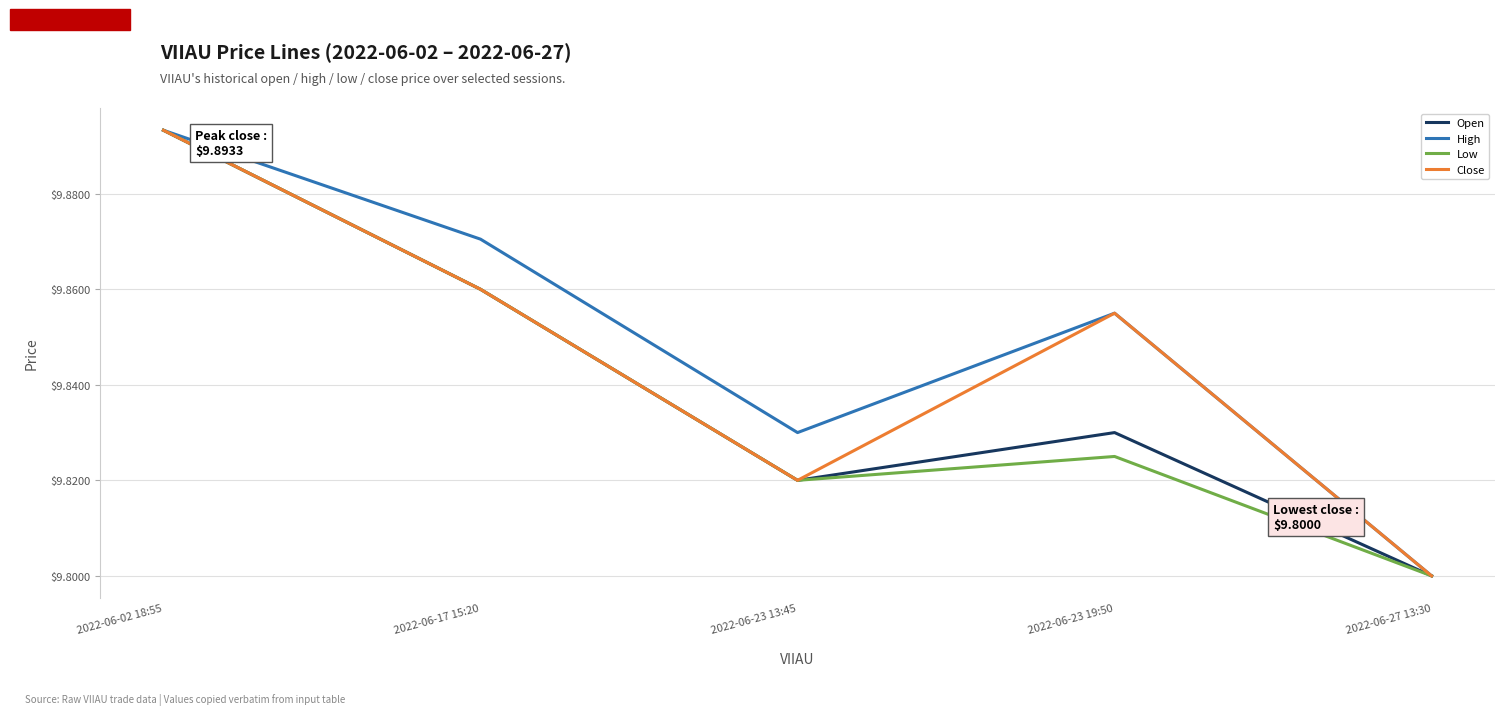

Between 2022-06-17 15:20 and 2022-06-23 19:50, which series saw the biggest shift?

Low